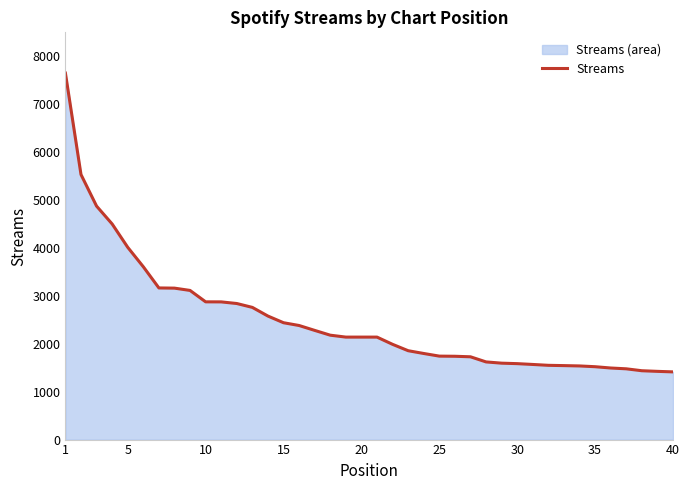

What is the value of the 3rd point from the left?

4873